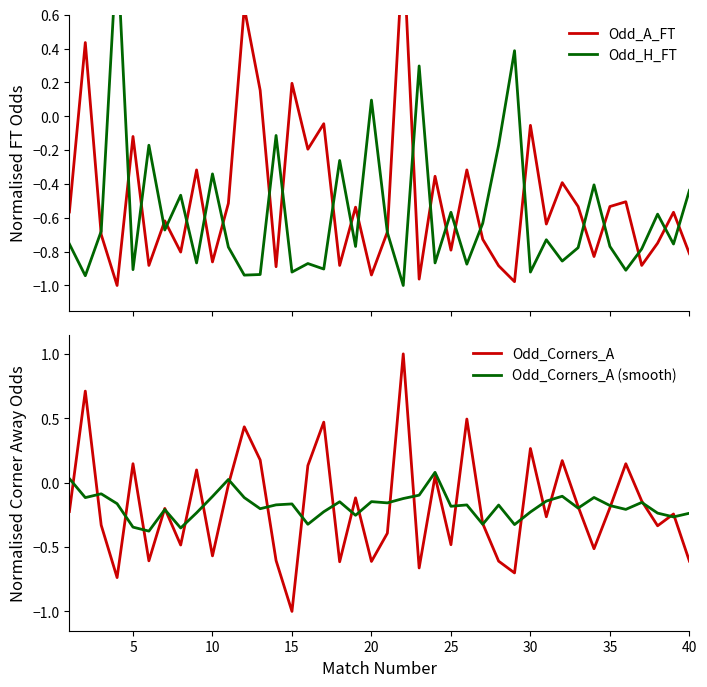

At how many categories does at least one series exceed 0?

20